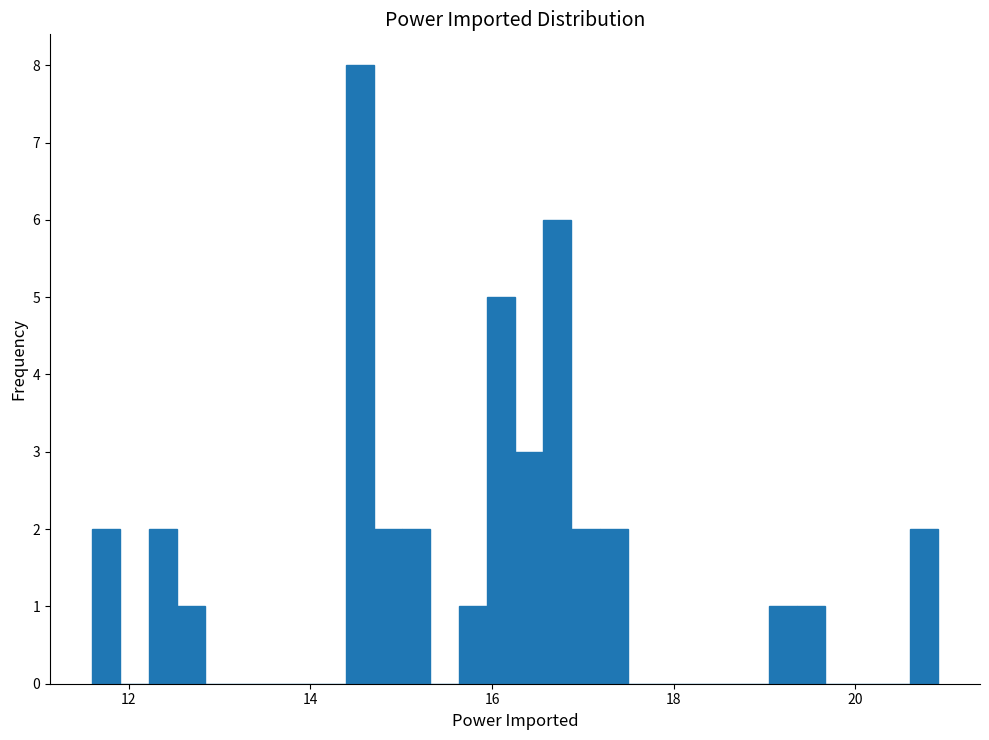

Read against the x-axis, roughly where is the centre of the tallest bar?

14.6